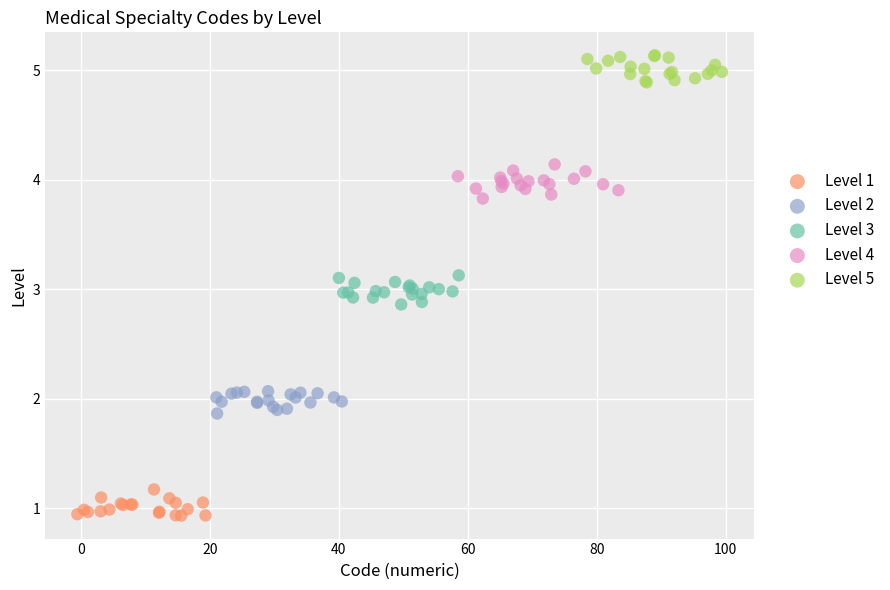

Which series contains the lowest Y value?

Level 1